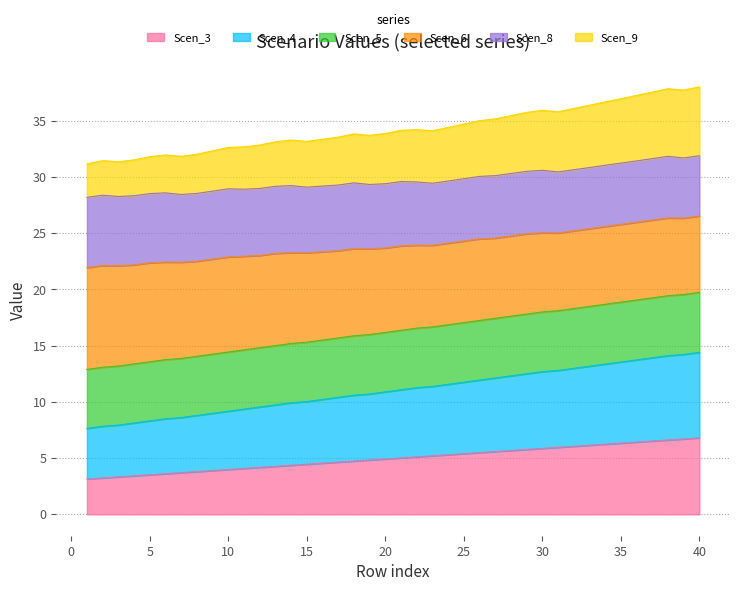

Which category has the highest value across all series?

40